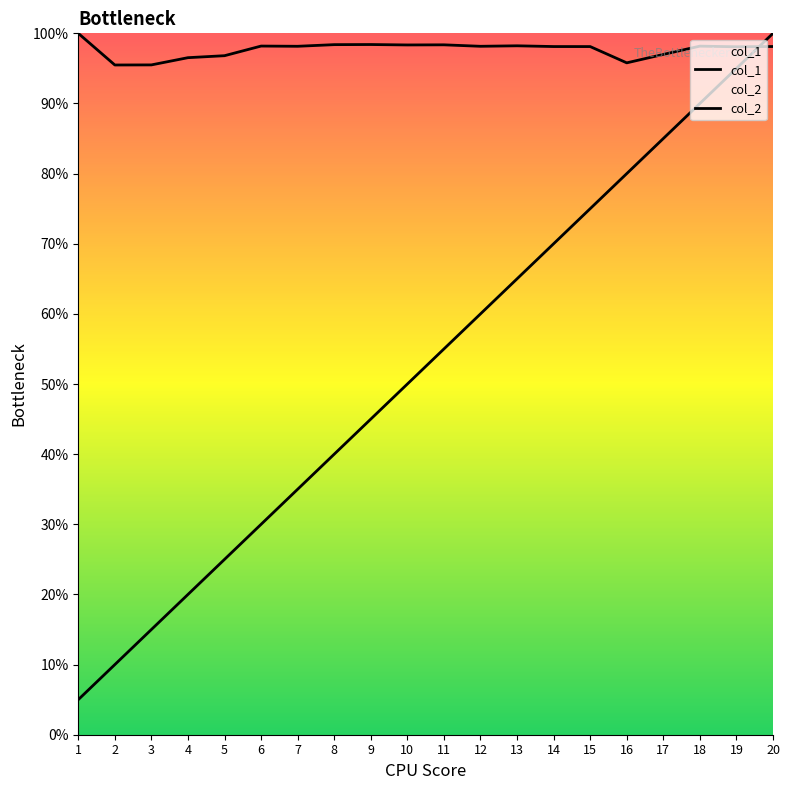

What is the sum of all col_1 values?

10.5